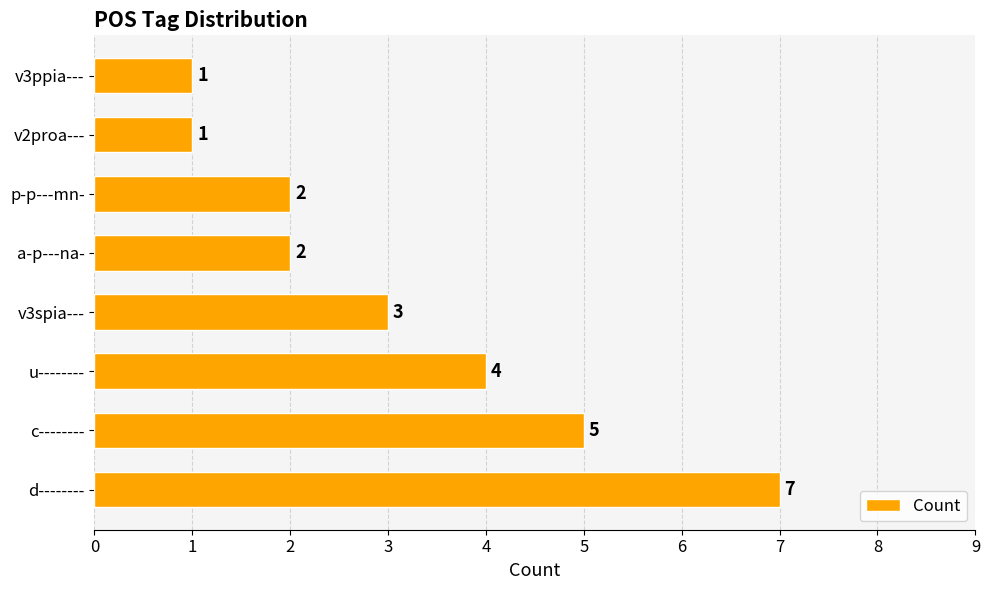

What is the sum of all values?

25